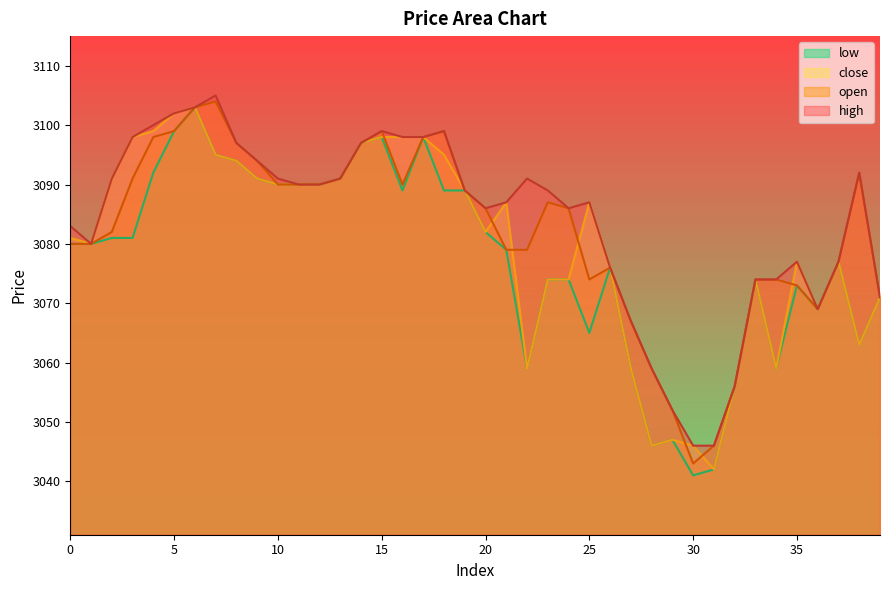

Reading left to right, extract all data points from this chart.

open: 3080	3080	3082	3091	3098	3099	3103	3104	3097	3094	3090	3090	3090	3091	3097	3099	3090	3098	3099	3089	3086	3079	3079	3087	3086	3074	3076	3067	3059	3052	3043	3046	3056	3074	3074	3073	3069	3077	3092	3071
high: 3083	3080	3091	3098	3100	3102	3103	3105	3097	3094	3091	3090	3090	3091	3097	3099	3098	3098	3099	3089	3086	3087	3091	3089	3086	3087	3076	3067	3059	3052	3046	3046	3056	3074	3074	3077	3069	3077	3092	3071
low: 3080	3080	3081	3081	3092	3099	3103	3095	3094	3091	3090	3090	3090	3091	3097	3098	3089	3098	3089	3089	3082	3079	3059	3074	3074	3065	3076	3059	3046	3047	3041	3042	3056	3074	3059	3073	3069	3077	3063	3071
close: 3081	3080	3091	3098	3099	3102	3103	3095	3094	3091	3090	3090	3090	3091	3097	3098	3098	3098	3095	3089	3082	3087	3059	3074	3074	3087	3076	3059	3046	3047	3046	3042	3056	3074	3059	3077	3069	3077	3063	3071